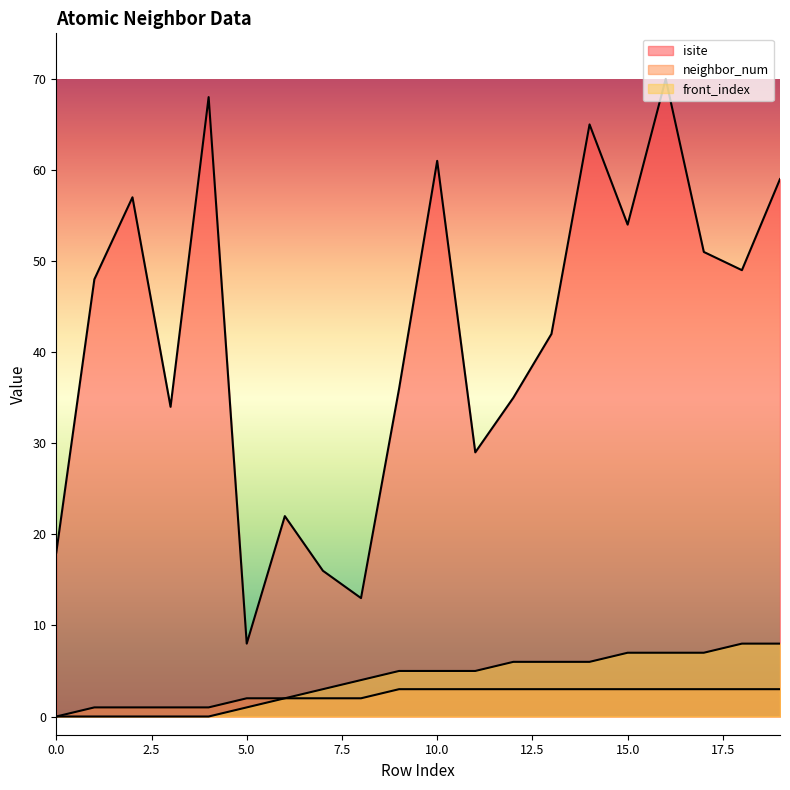

Is it true that front_index equals 4 at 8?

True